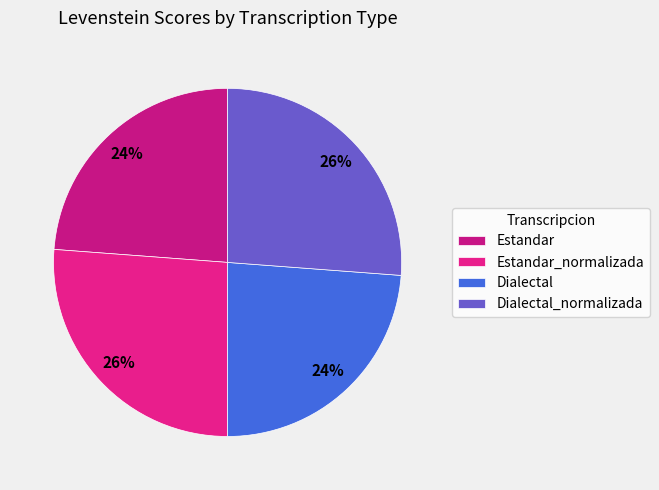

What is the smallest slice in the pie chart?

Estandar